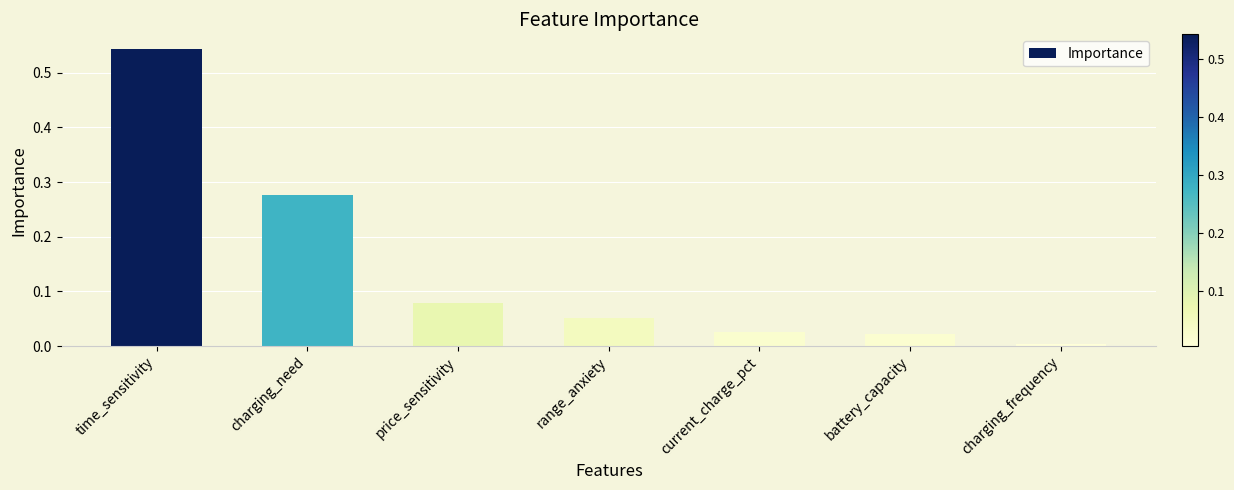

The value at charging_need is 0.4. True or false?

False